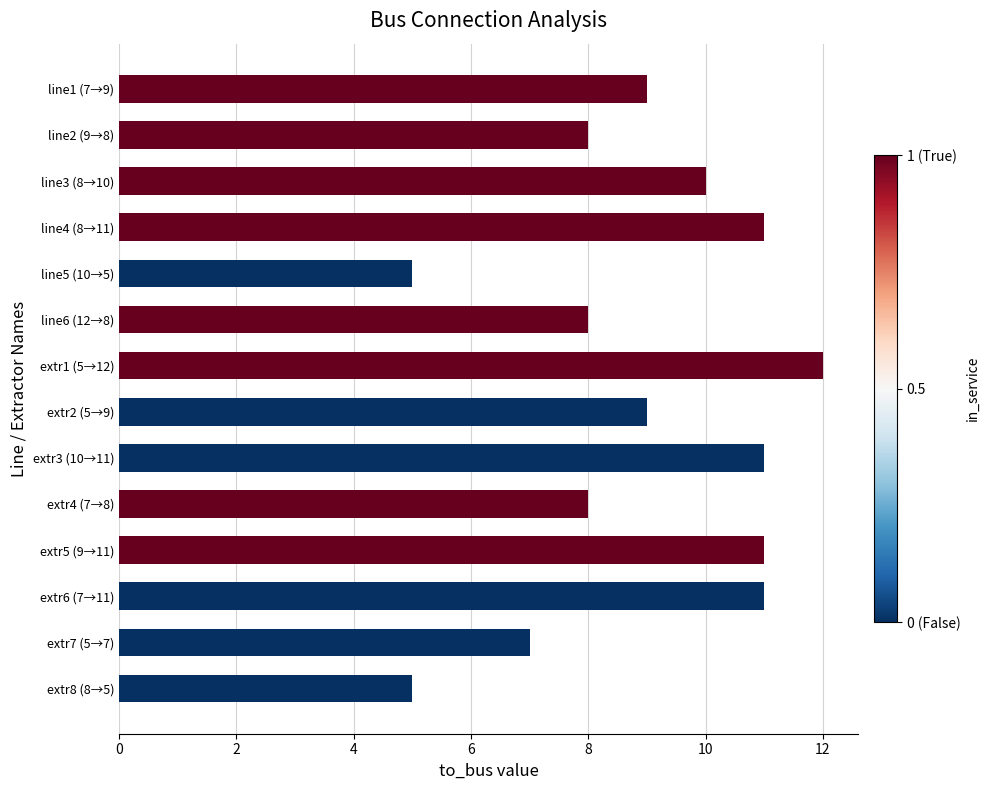

Which category has the highest value across all series?

extr1 (5→12)